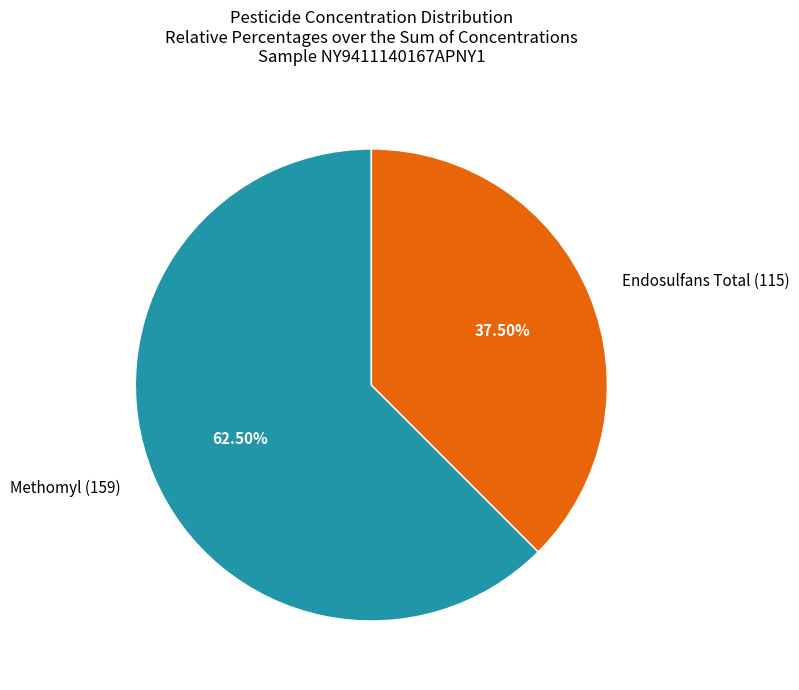

Do Endosulfans Total (115) and Methomyl (159) together represent more than half of the pie?

Yes